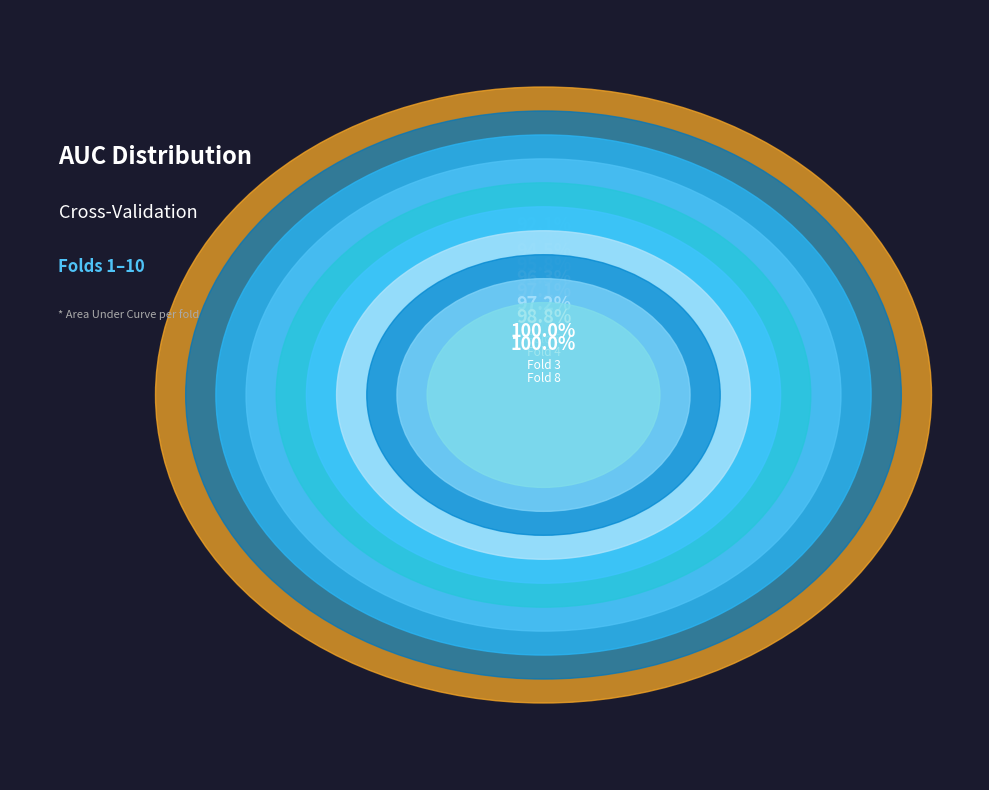

Which has a higher value, Fold 10 or Fold 1?

Fold 1